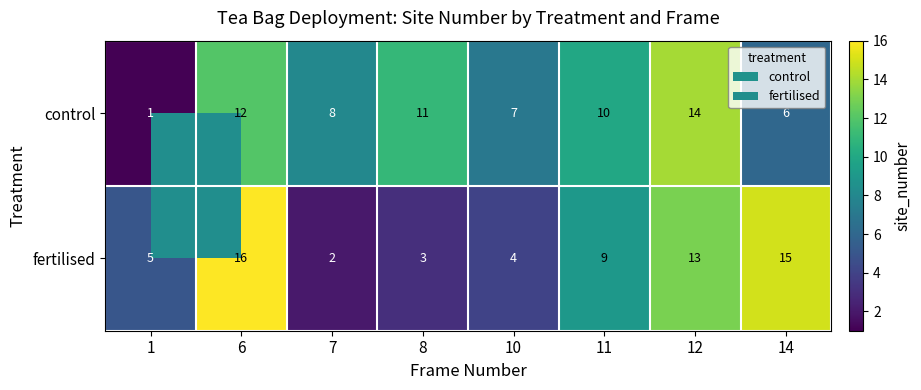

At which label is control closest to 7?

10